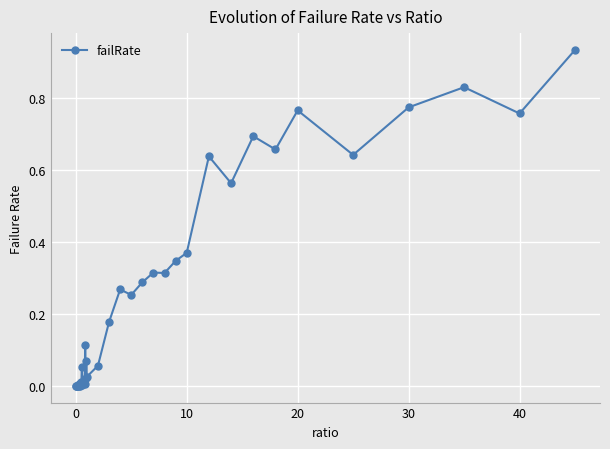

What is the sum of all values?

10.0